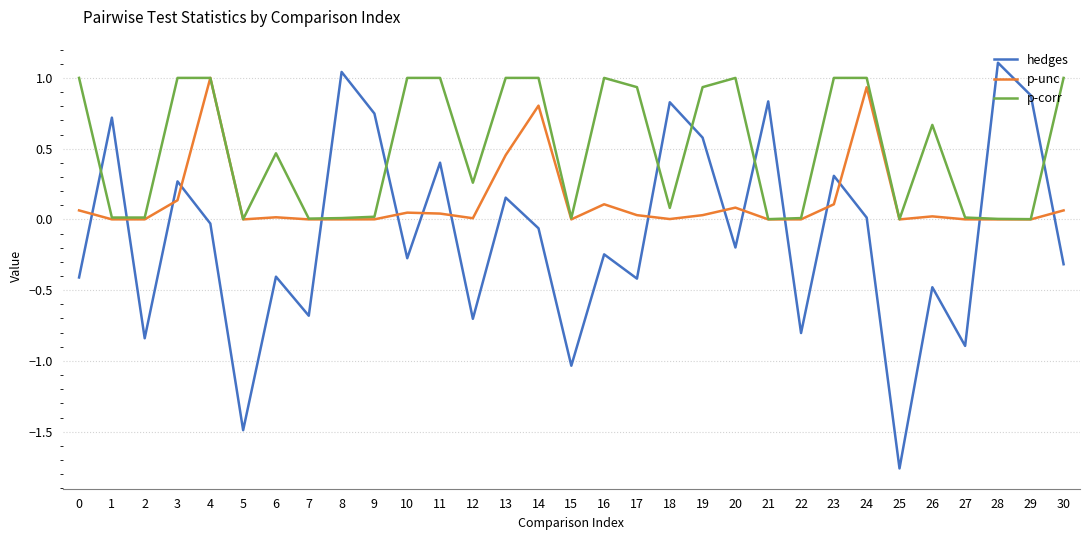

Which label corresponds to the smallest value in the chart?

25